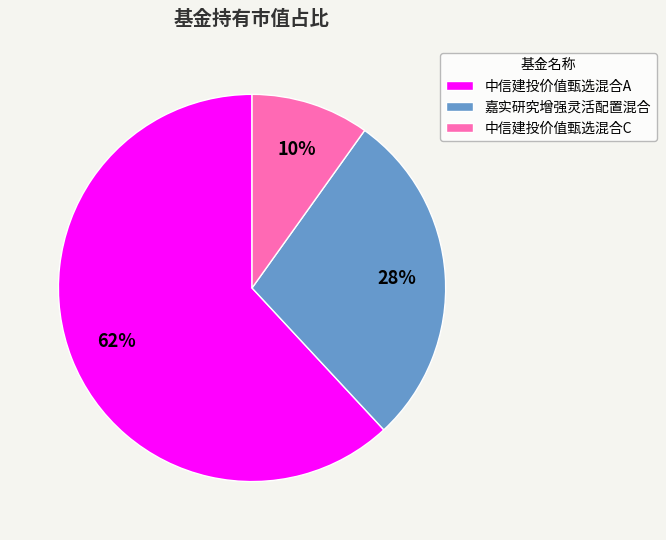

Do 嘉实研究增强灵活配置混合 and 中信建投价值甄选混合A together represent more than half of the pie?

Yes